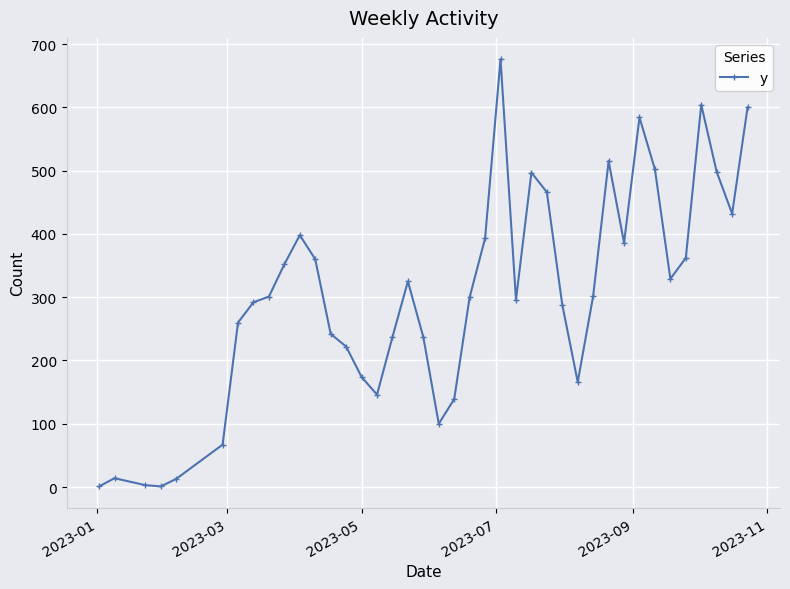

What is the difference between the second highest and second lowest values?

603